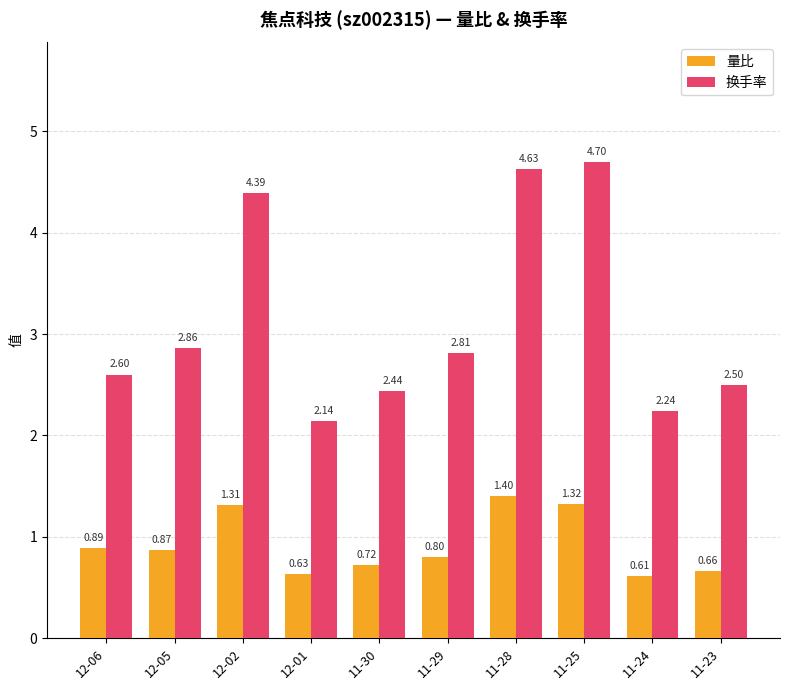

What is the difference between the maximum and second lowest values in the 换手率 series?

2.5